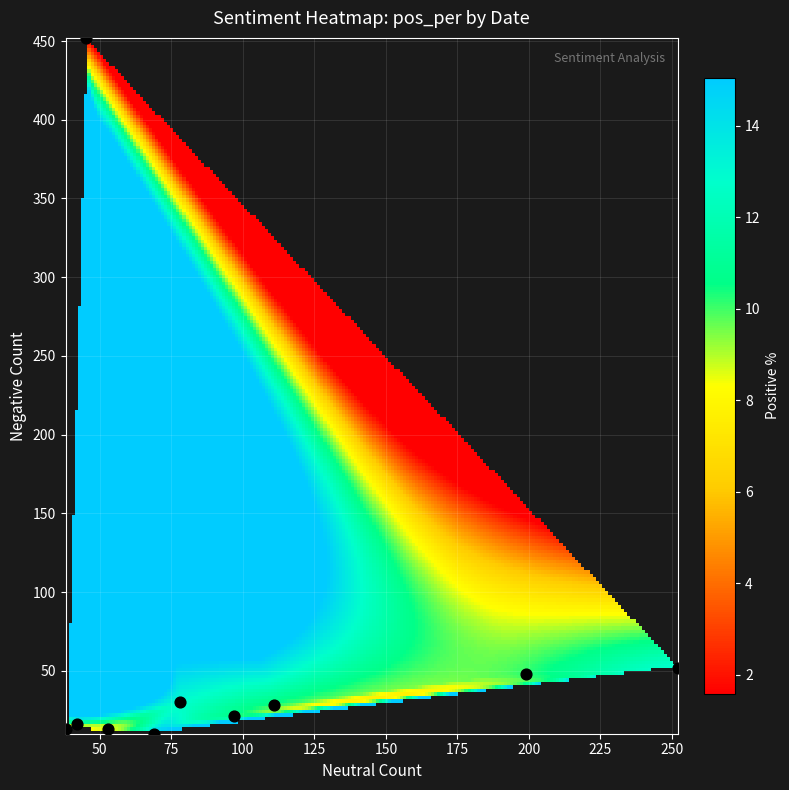

How many points are shown in the scatter plot?

10